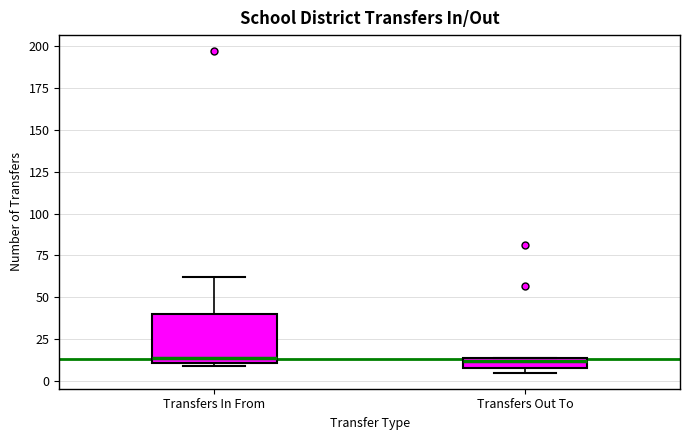

Comparing the boxes themselves (not the whiskers), which one is the tallest?

Transfers In From